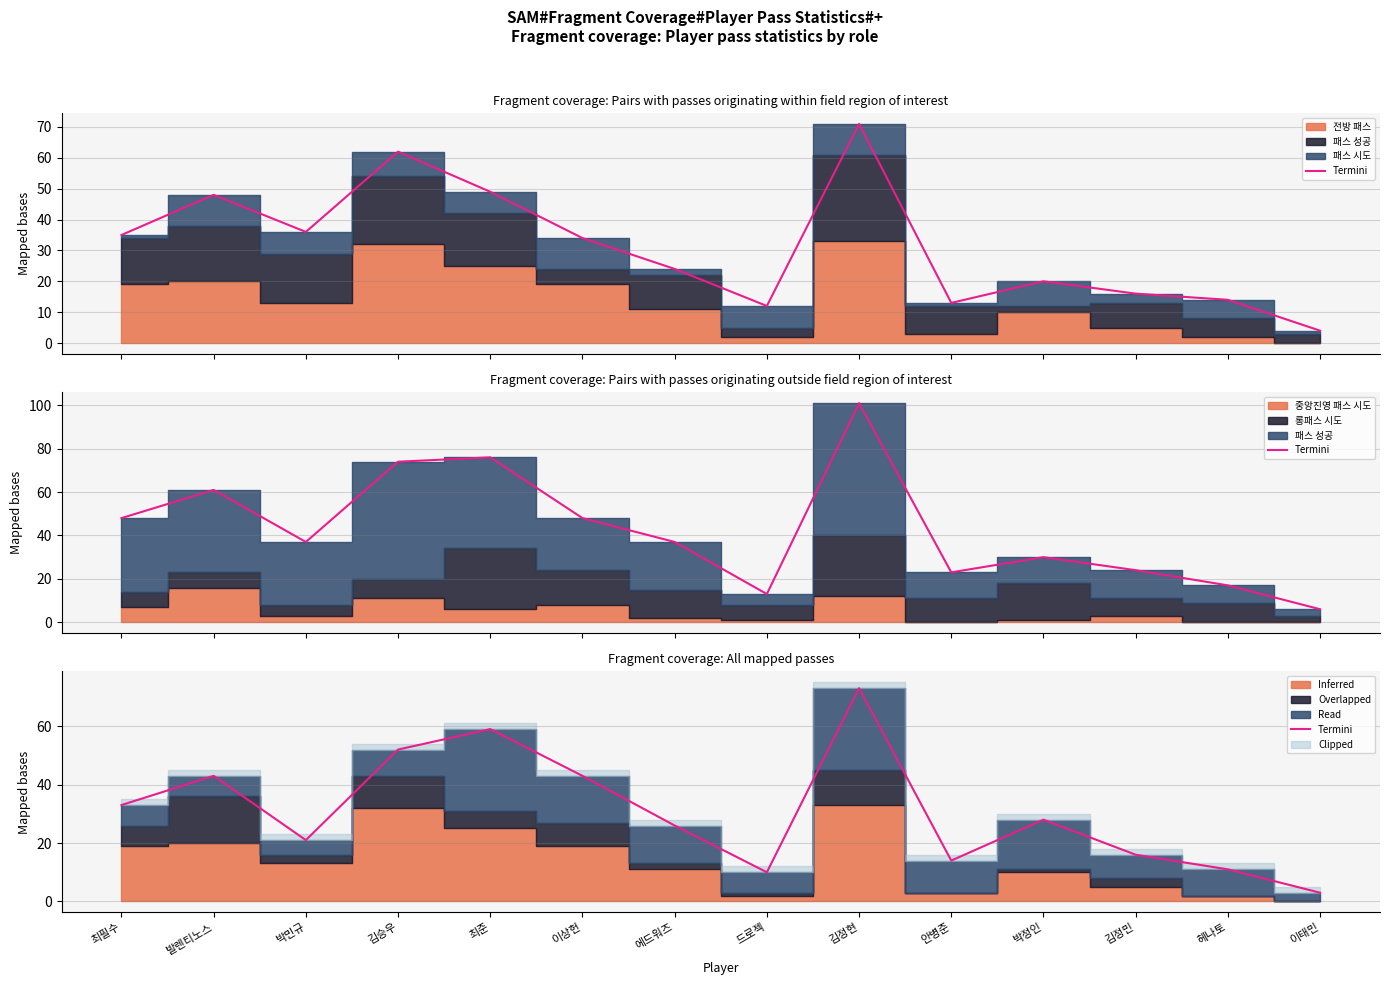

How many lines are shown in the chart?

1